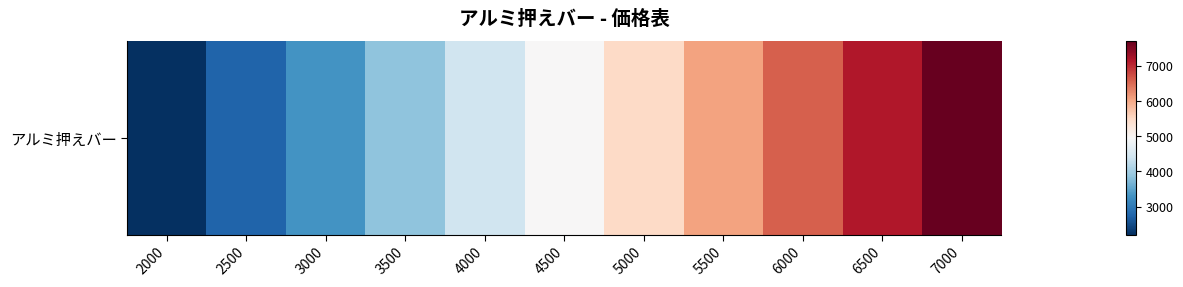

Between 2500 and 3000, which is larger?

3000